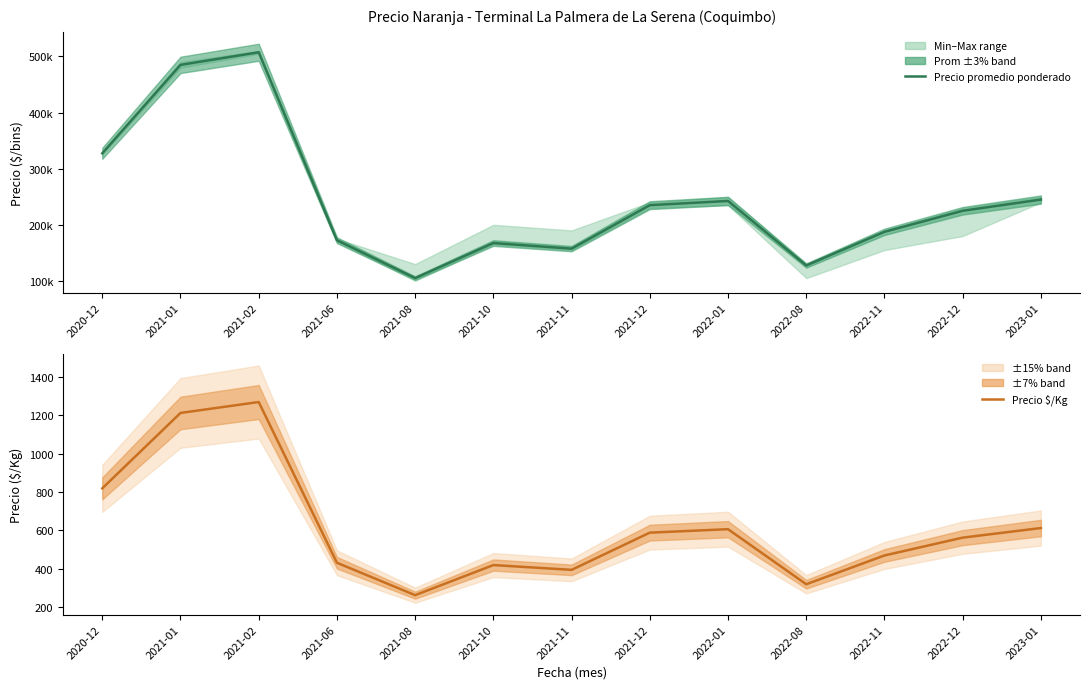

What is the label of the 3rd point from the right?

2022-11